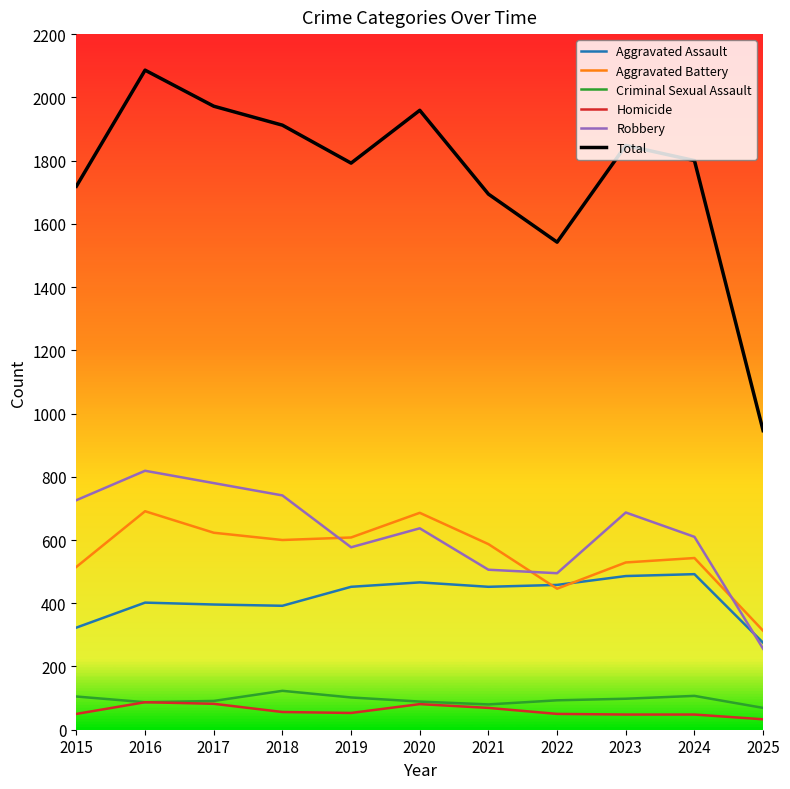

True or false: Criminal Sexual Assault has a value of 89 at 2020.

True